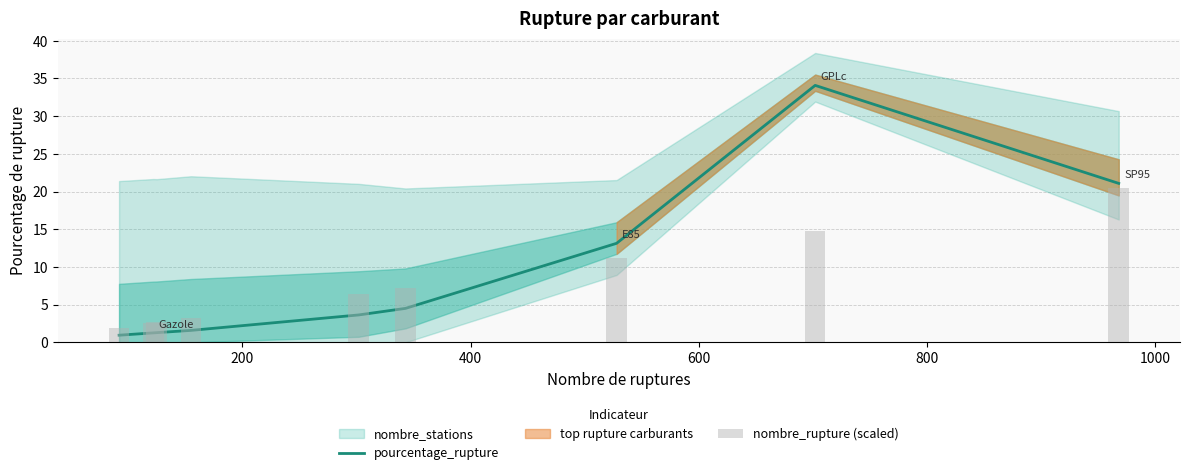

Are the bars grouped side by side (vs. stacked)?

Yes